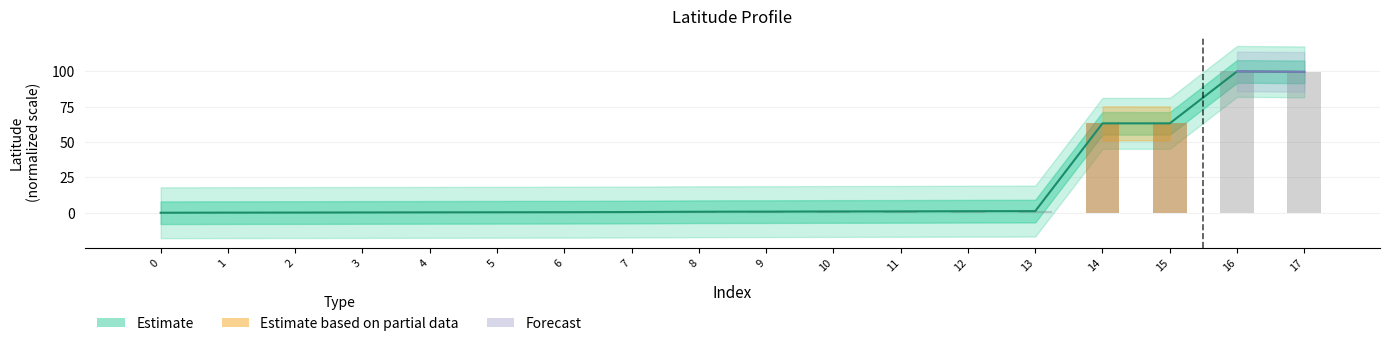

How many categories are shown in the chart?

18